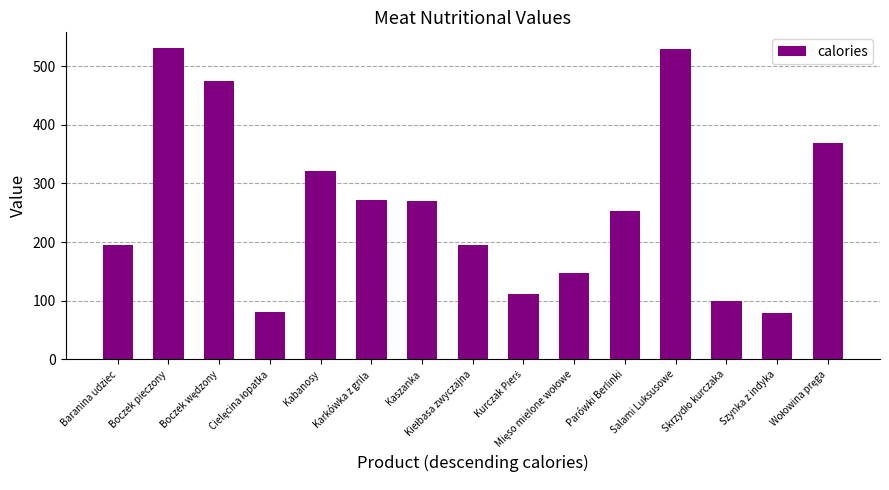

True or false: the data shows 168.0 at Karkówka z grila.

False